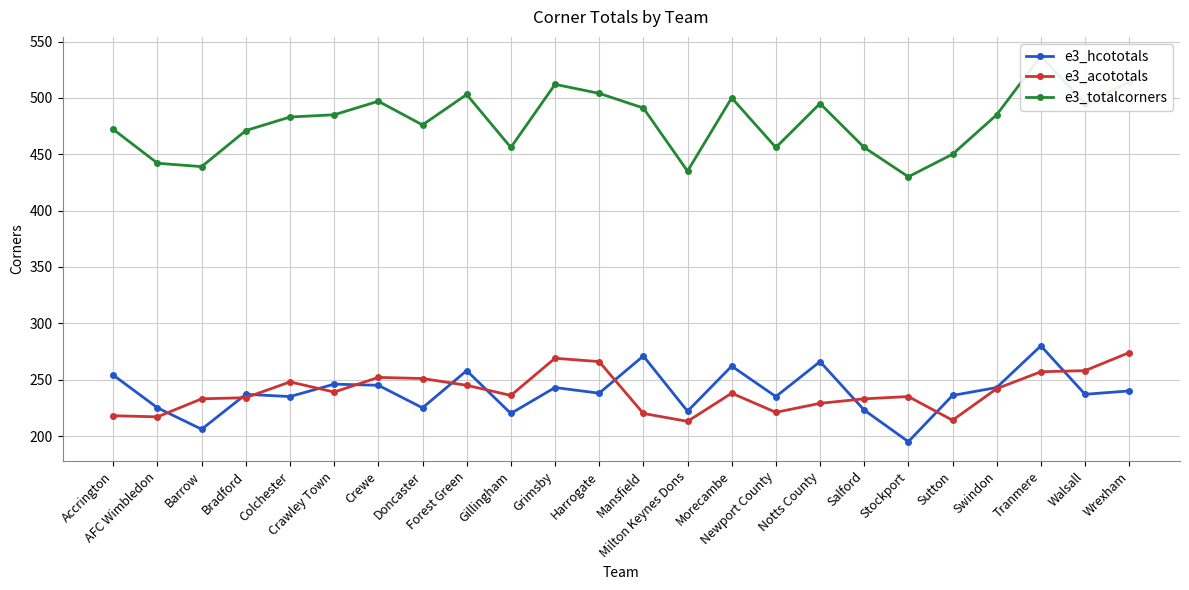

True or false: e3_hcototals has more than 0 points higher than both neighbors.

True